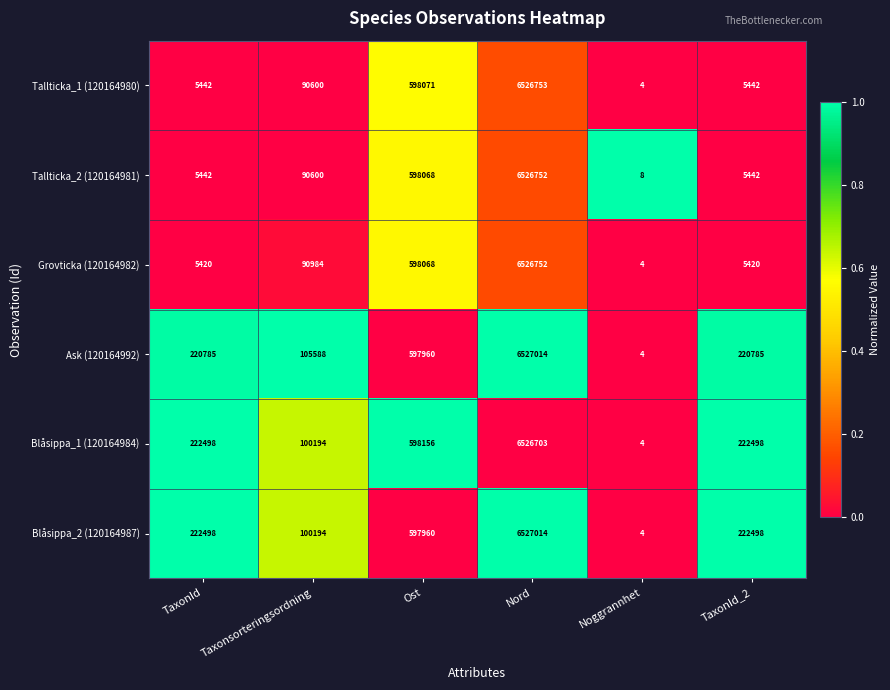

What value does the Tallticka_2 (120164981) series have at Nord, to the nearest 50?

6526750